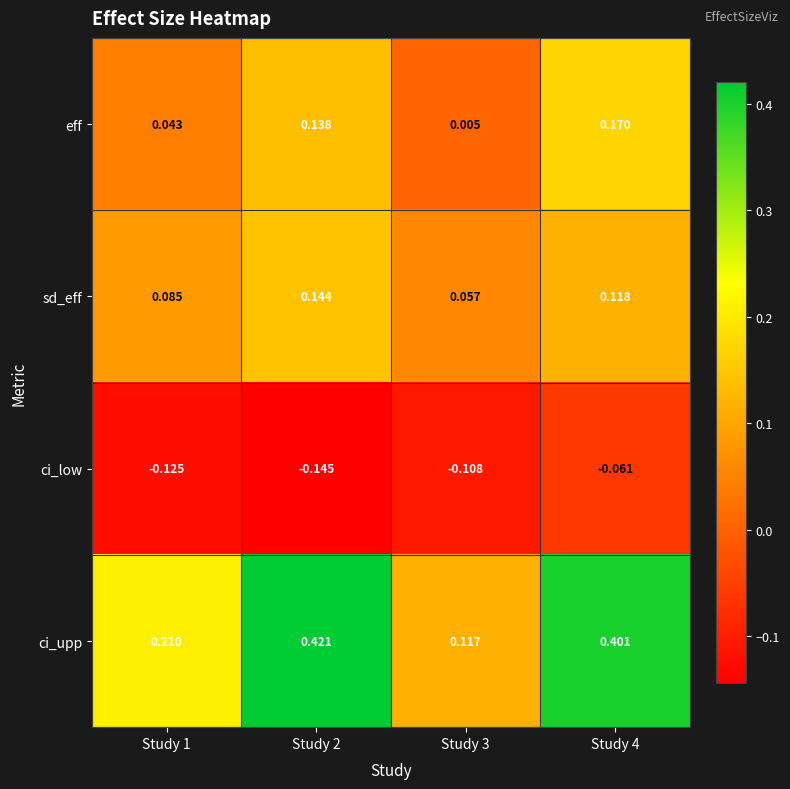

List the series in order of their peak value, lowest first.

ci_low, sd_eff, eff, ci_upp